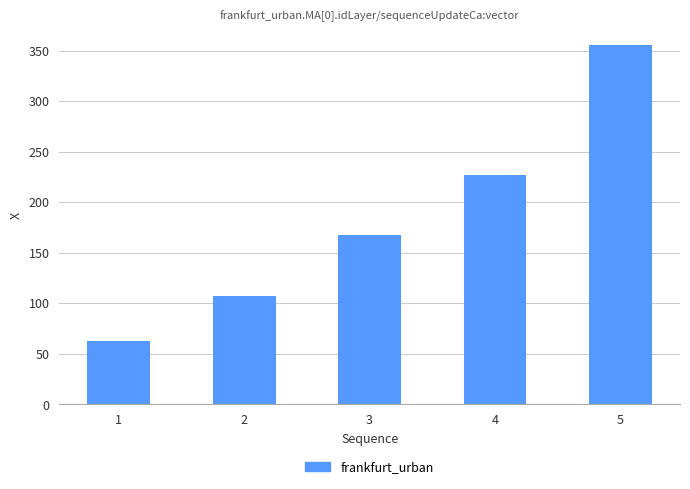

Rank the categories by value from highest to lowest.

5, 4, 3, 2, 1